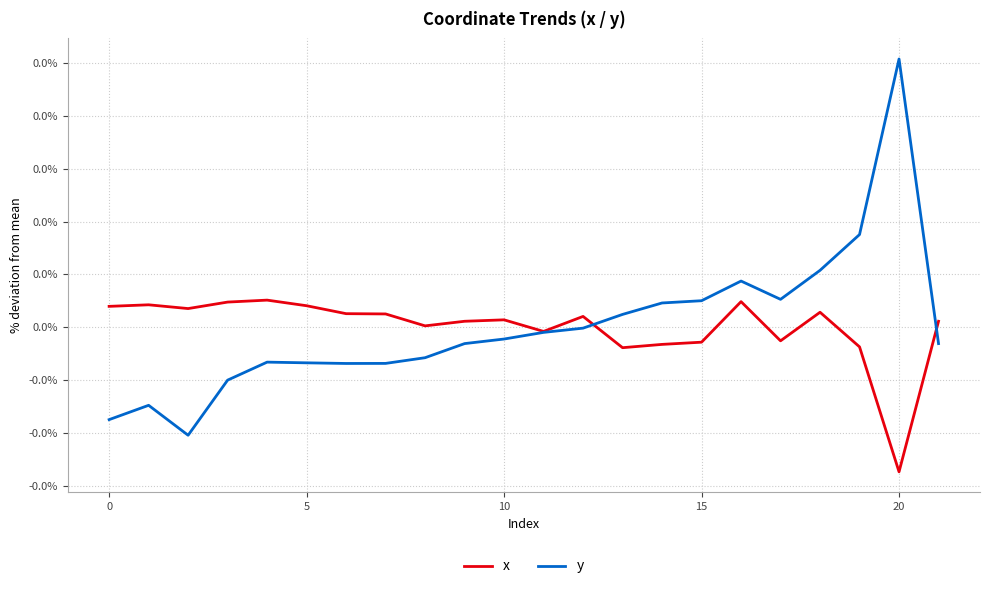

Does the chart have visible grid lines?

Yes